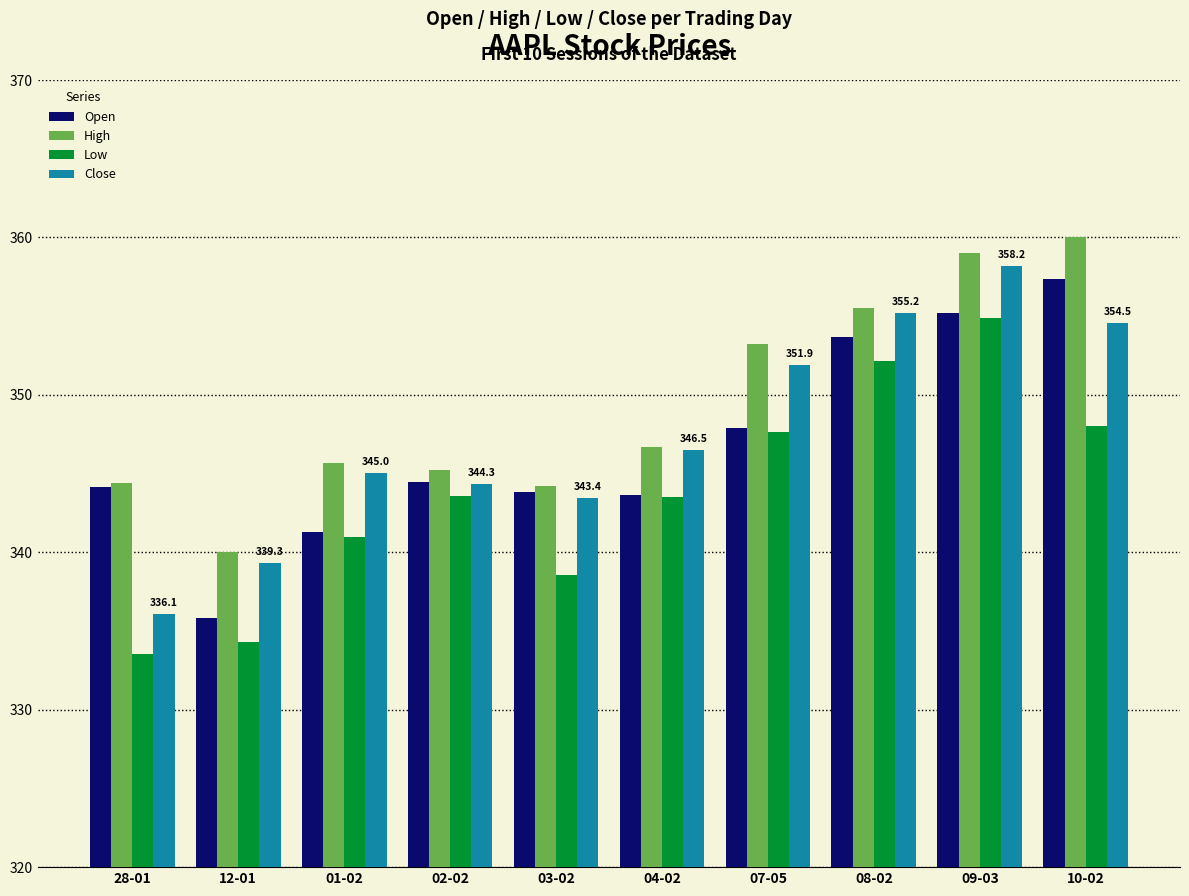

What is the average value of the Low series?

343.7